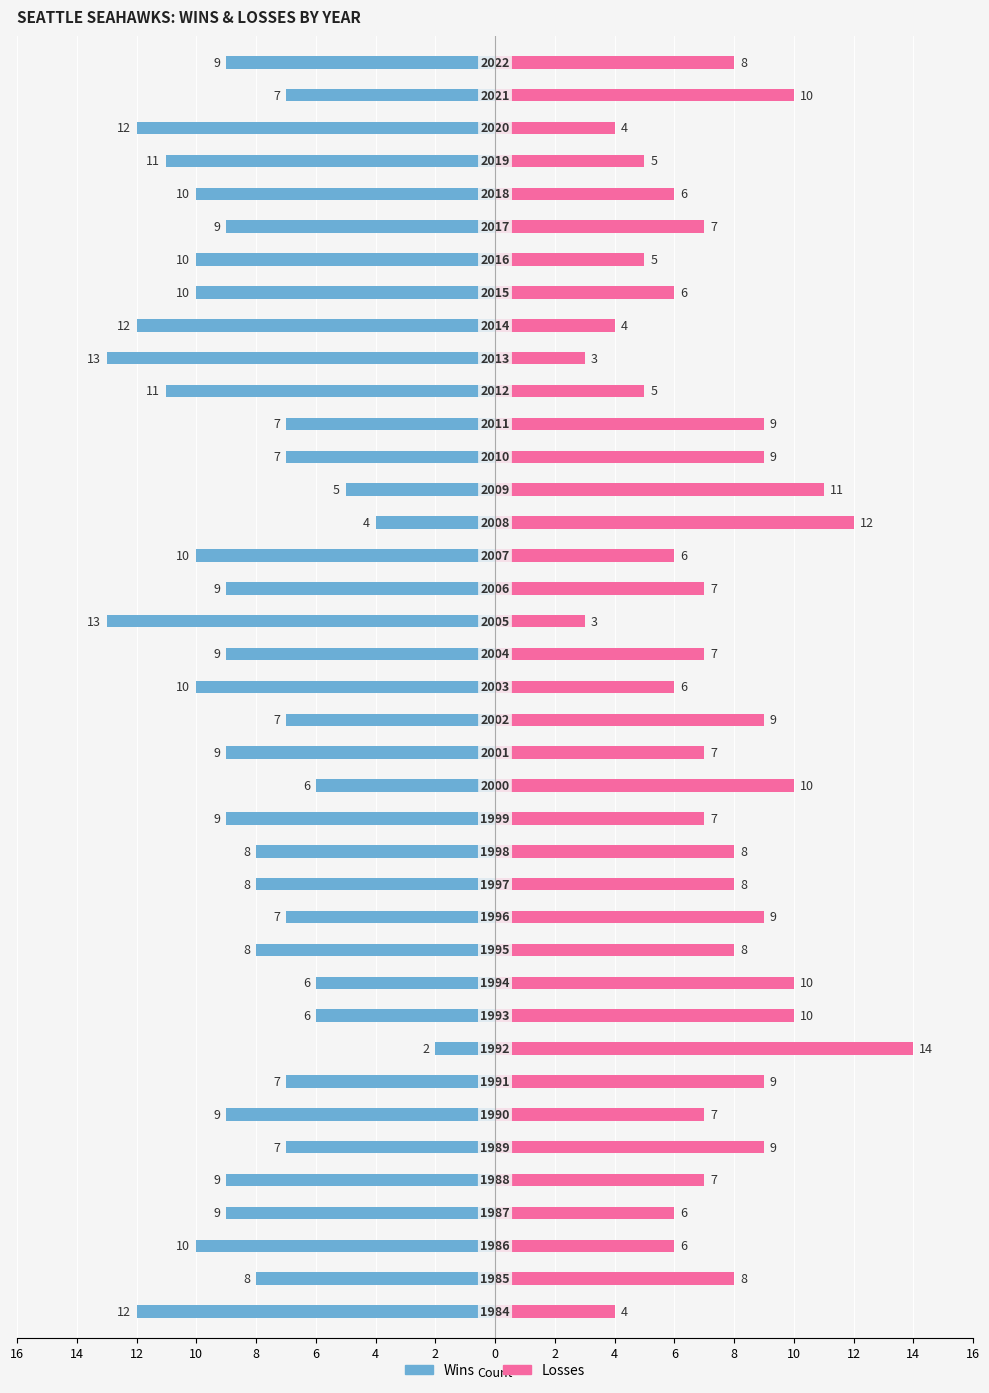

Between 17 and 25, which is larger?

25